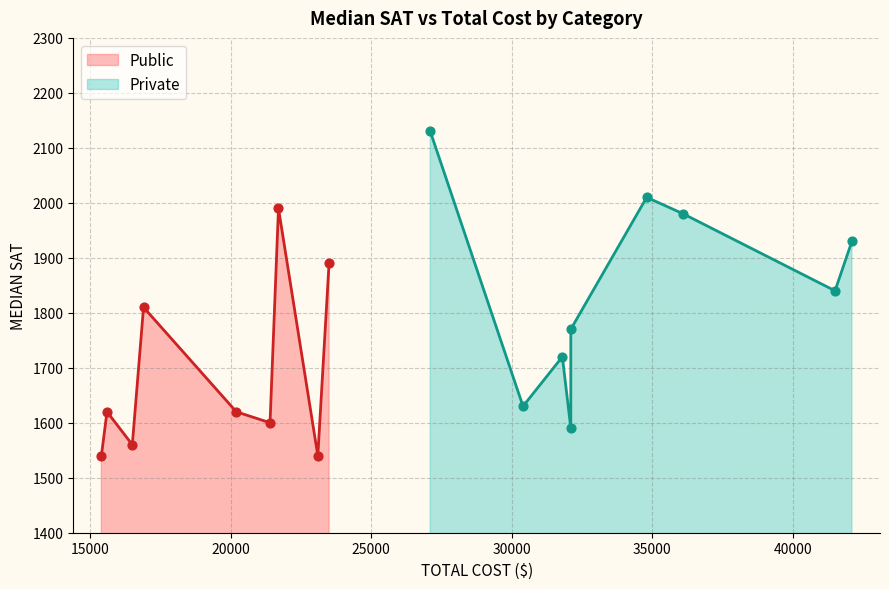

Which series contains the highest Y value?

Private